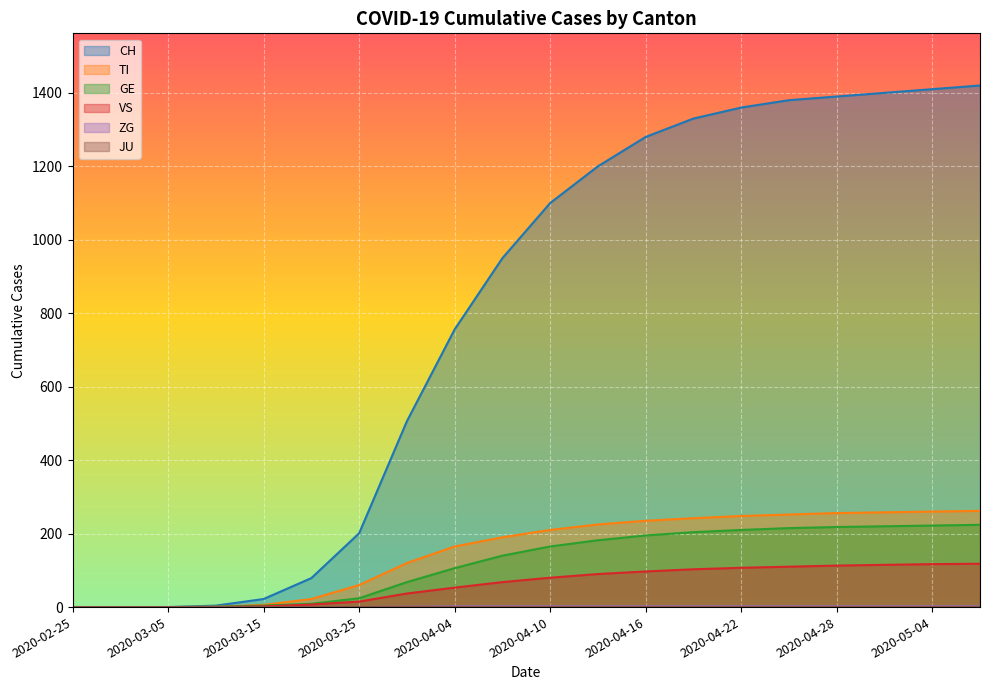

What is the label of the 20th point from the right?

2020-02-25